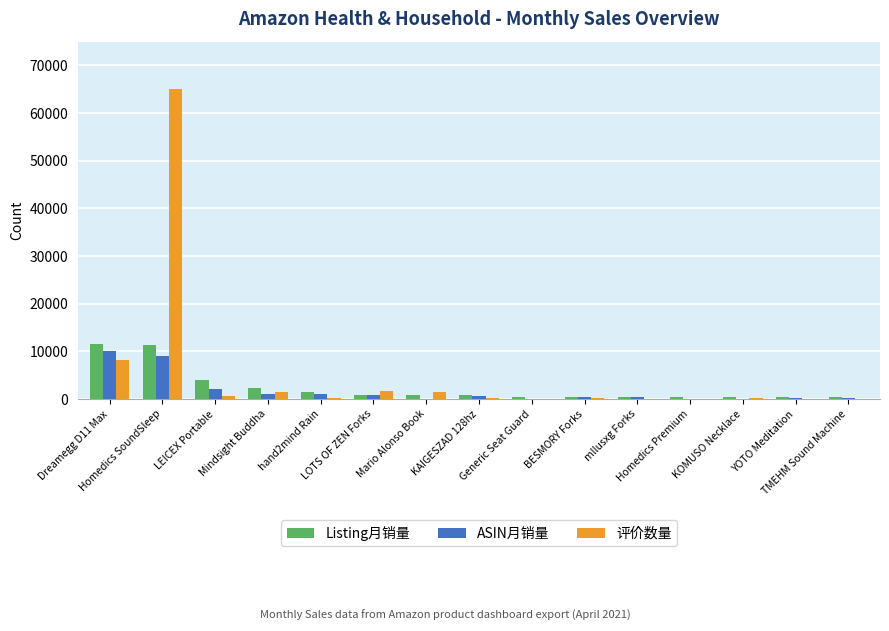

What is the approximate value of Listing月销量 at KAIGESZAD 128hz, to the nearest 10?

740